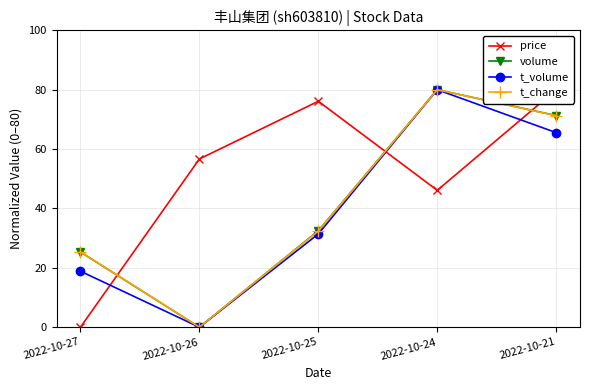

True or false: volume has more than 1 interior local peaks.

False